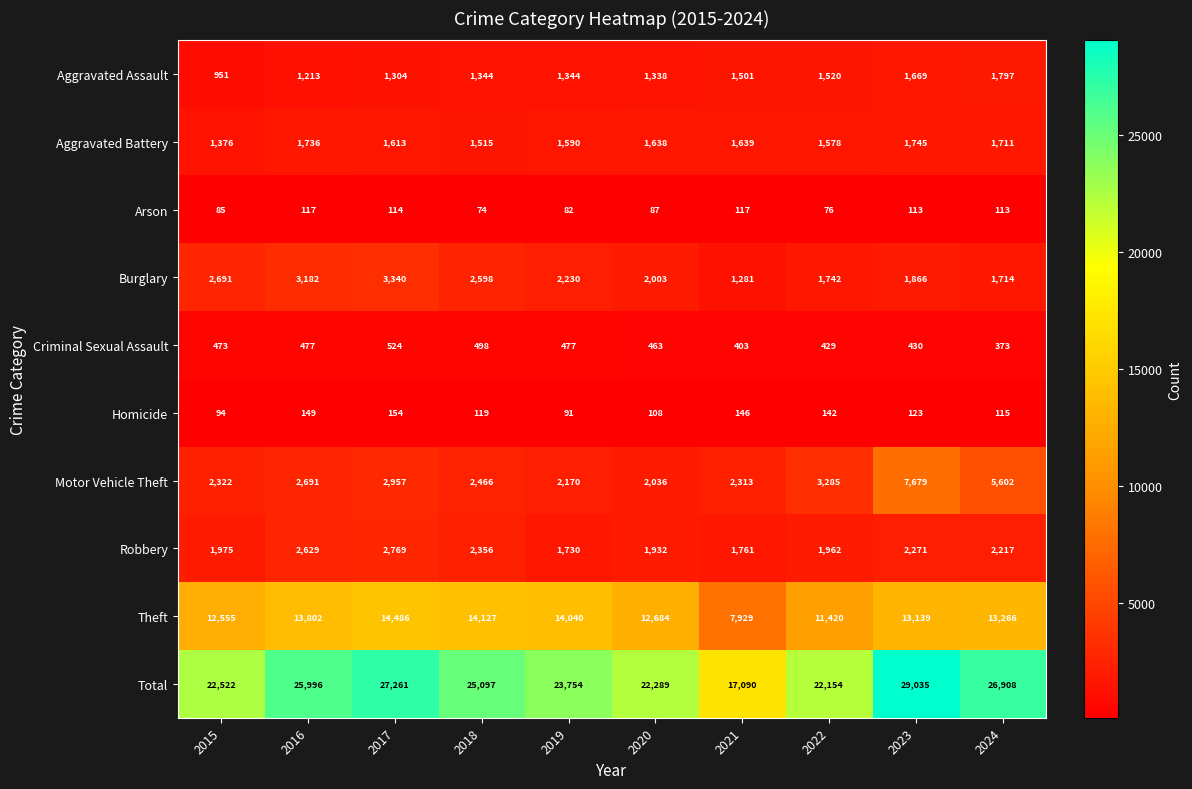

What is the spread (max minus min) of values at 2018?

25023